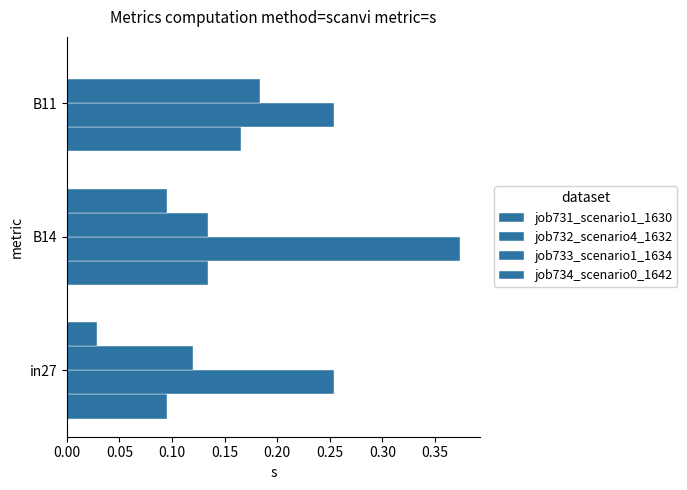

Count the number of data series in this chart.

4